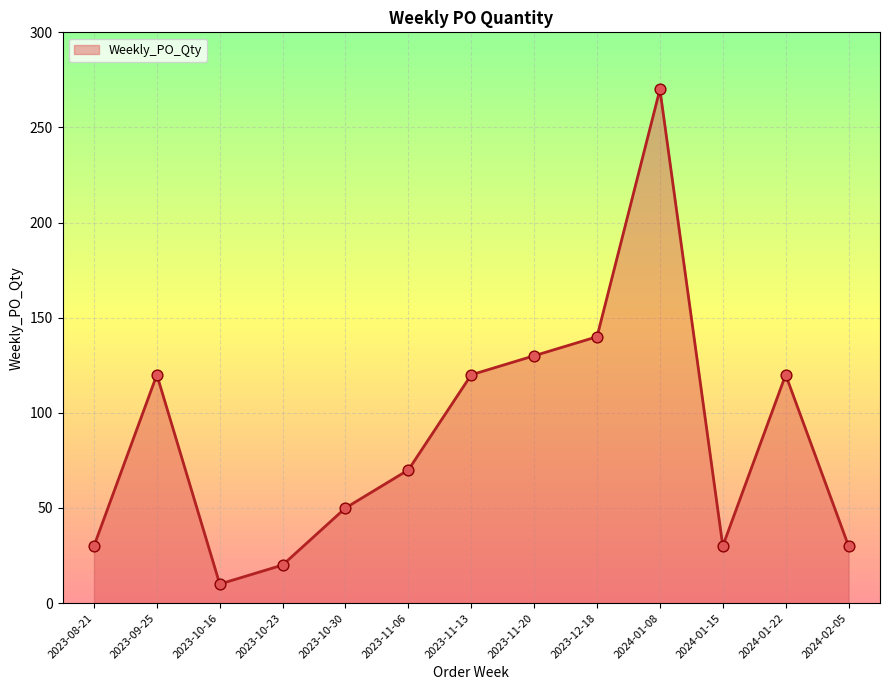

What is the change in value from 2023-10-16 to 2023-11-06?

+60